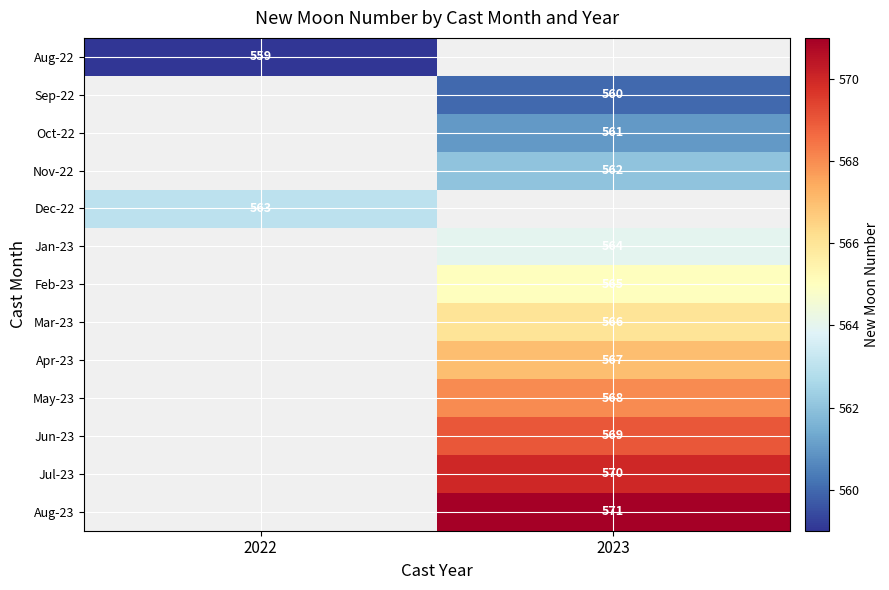

Between 2022 and 2023, which is larger?

2023